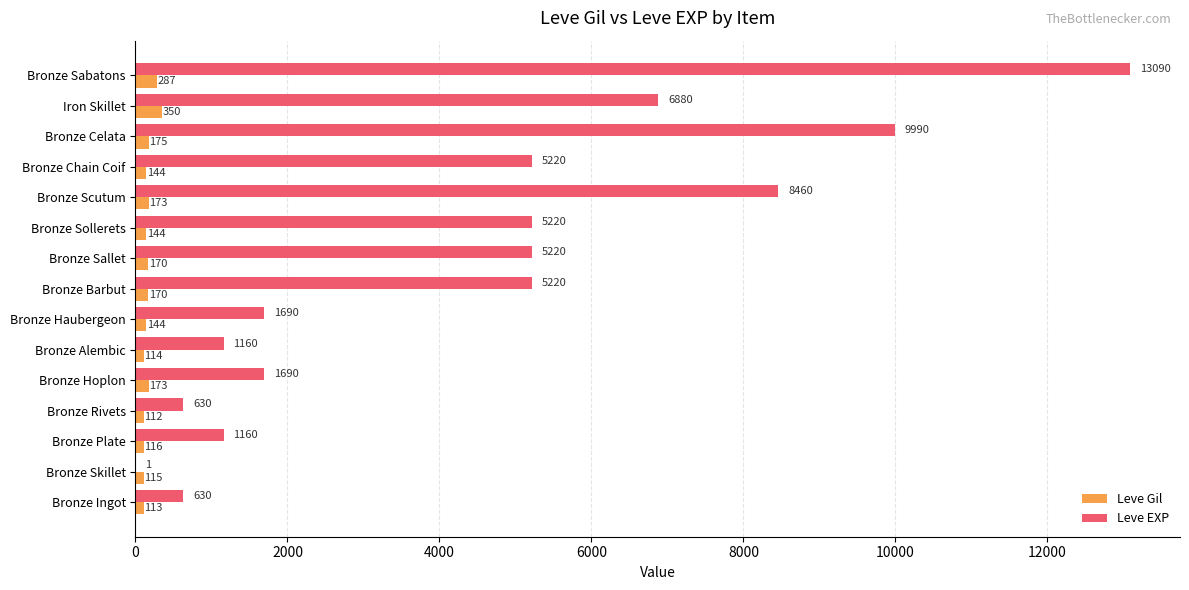

What is the maximum value for Leve Gil?

350